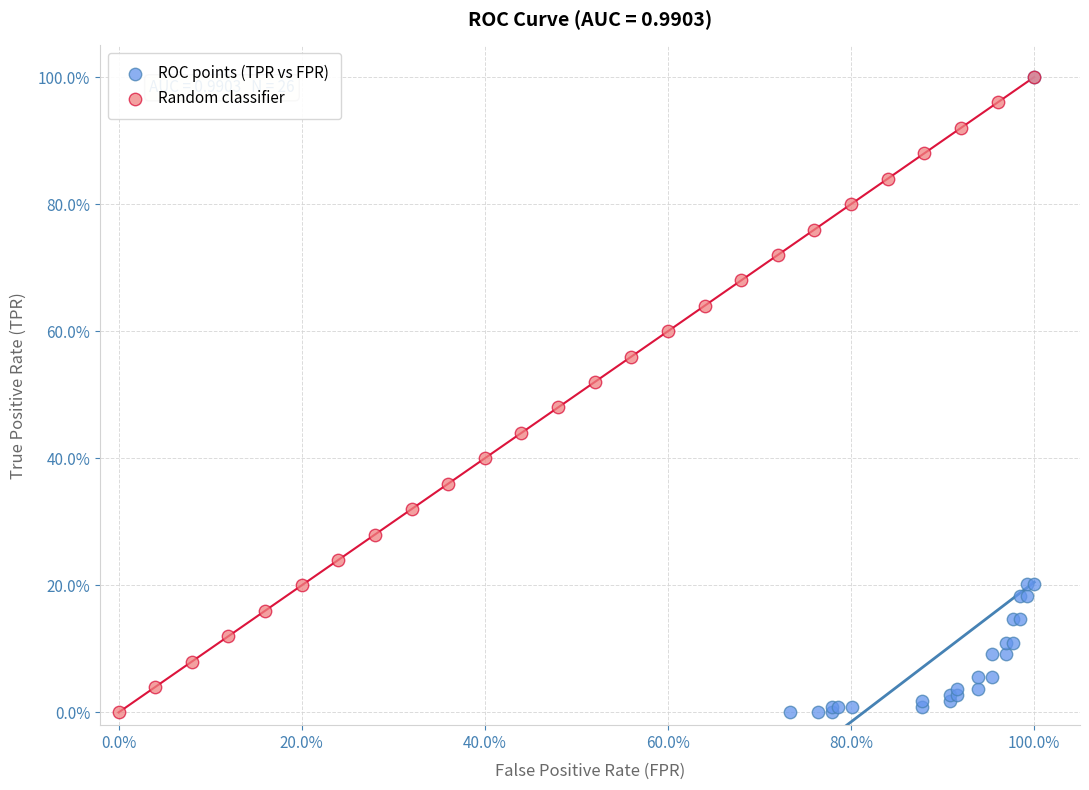

What are all the series names shown in the legend?

ROC points (TPR vs FPR), Random classifier